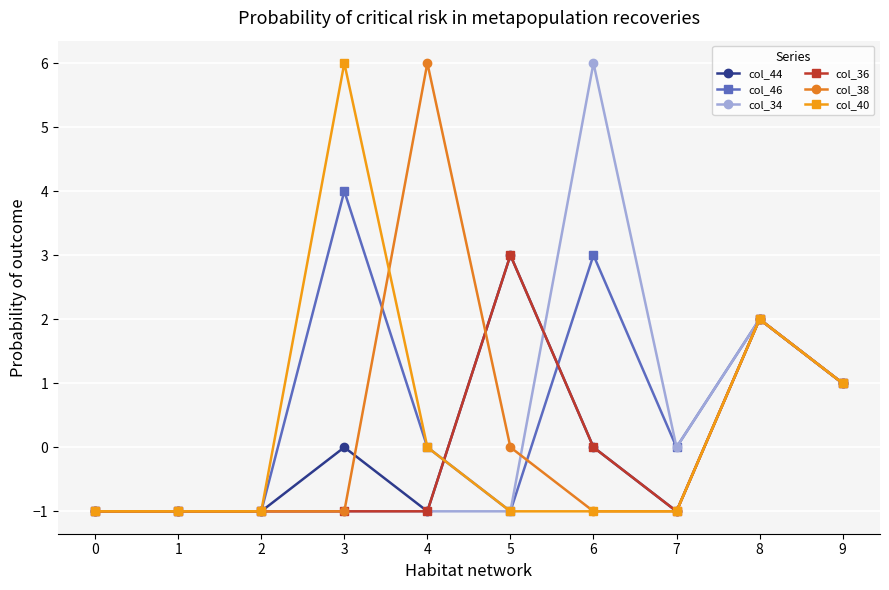

What are all the series names shown in the legend?

col_44, col_46, col_34, col_36, col_38, col_40